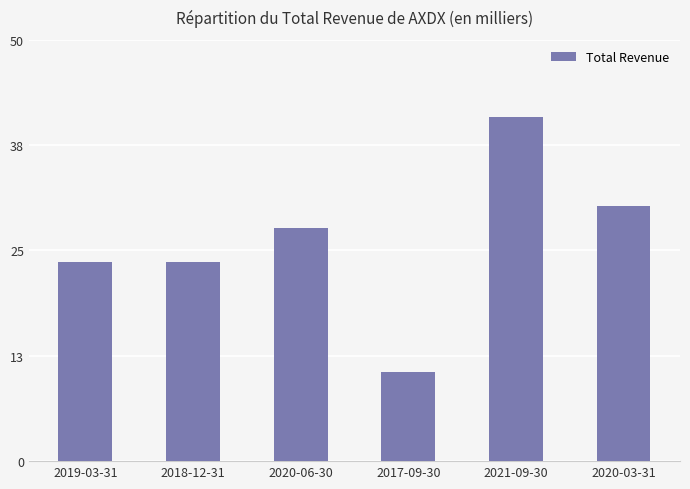

Are the bars horizontal?

No